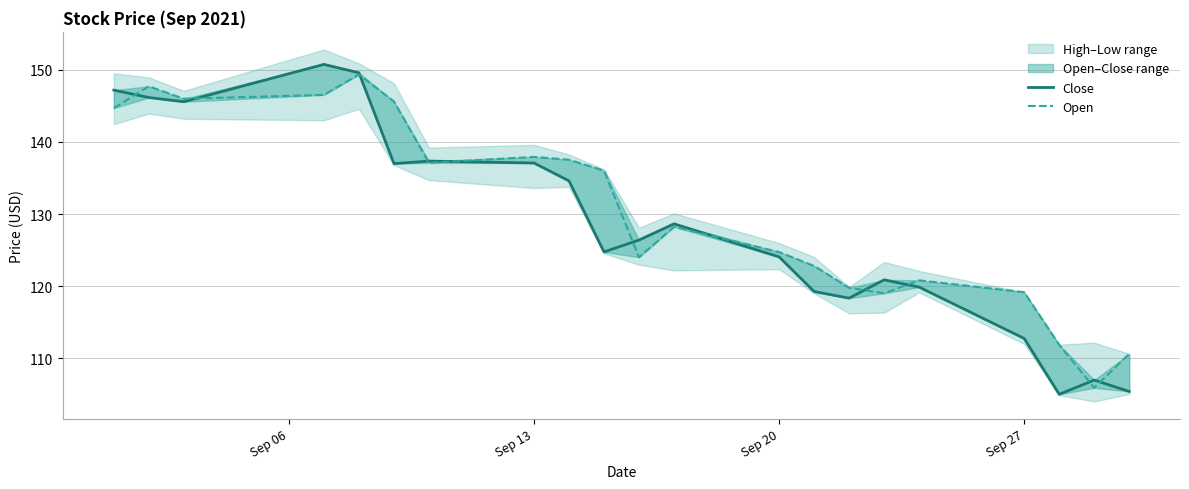

Is this an area chart (filled region under the line)?

No